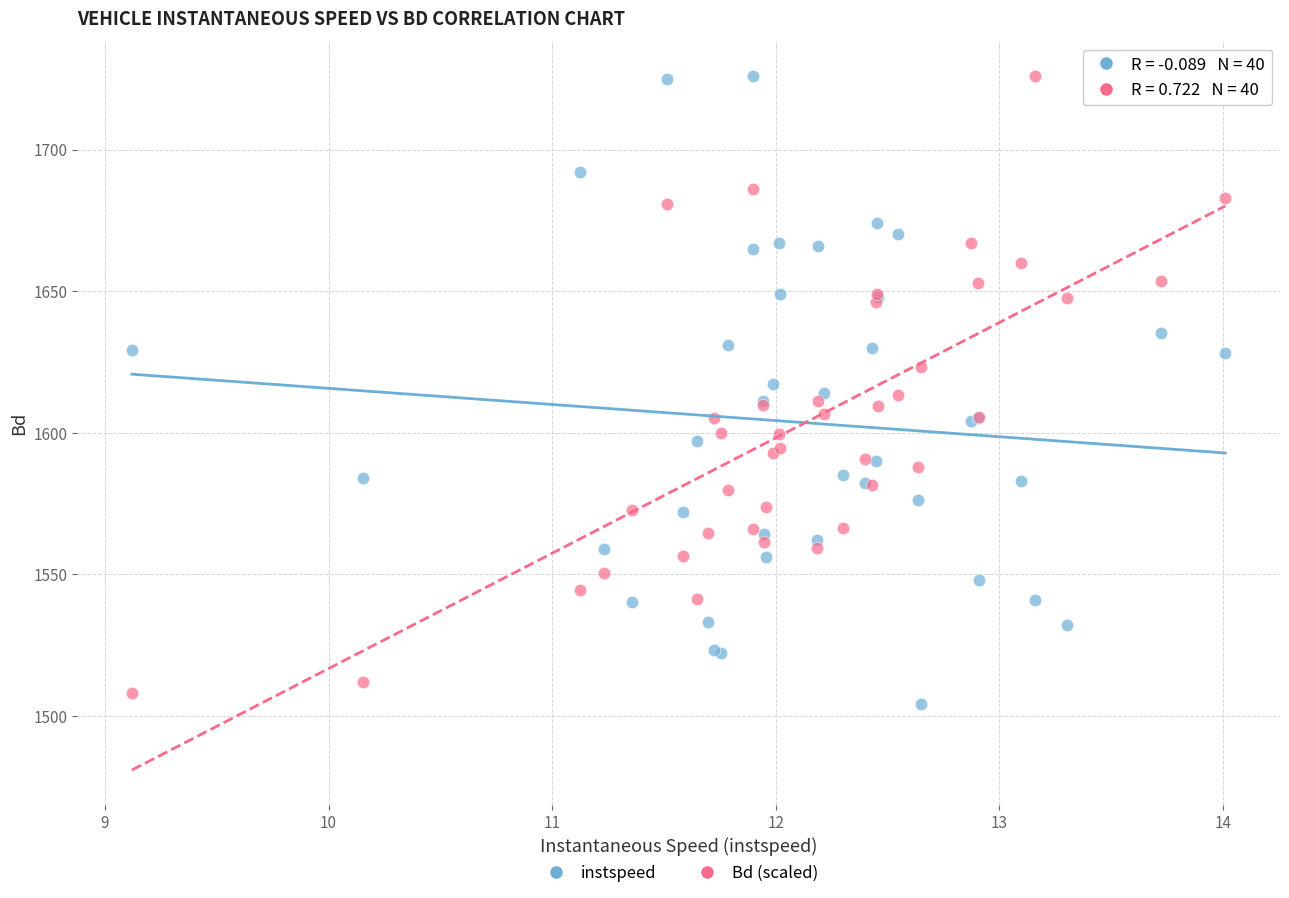

Which series has the largest Y range (max minus min)?

instspeed